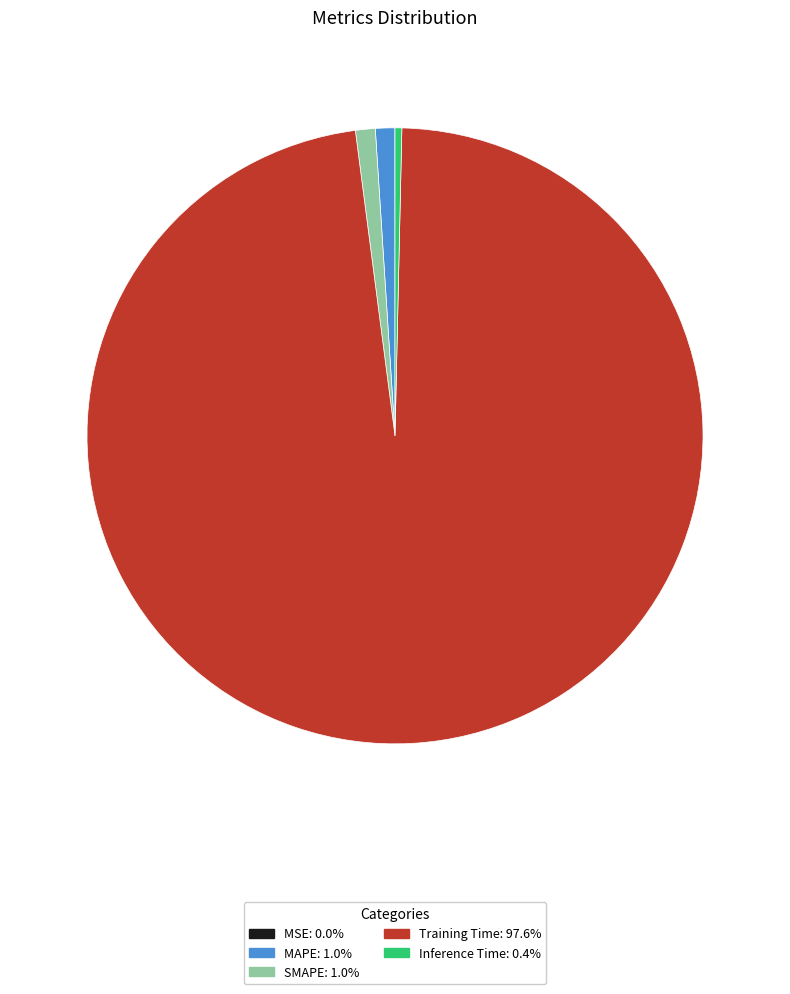

What is the largest slice in the pie chart?

Training Time